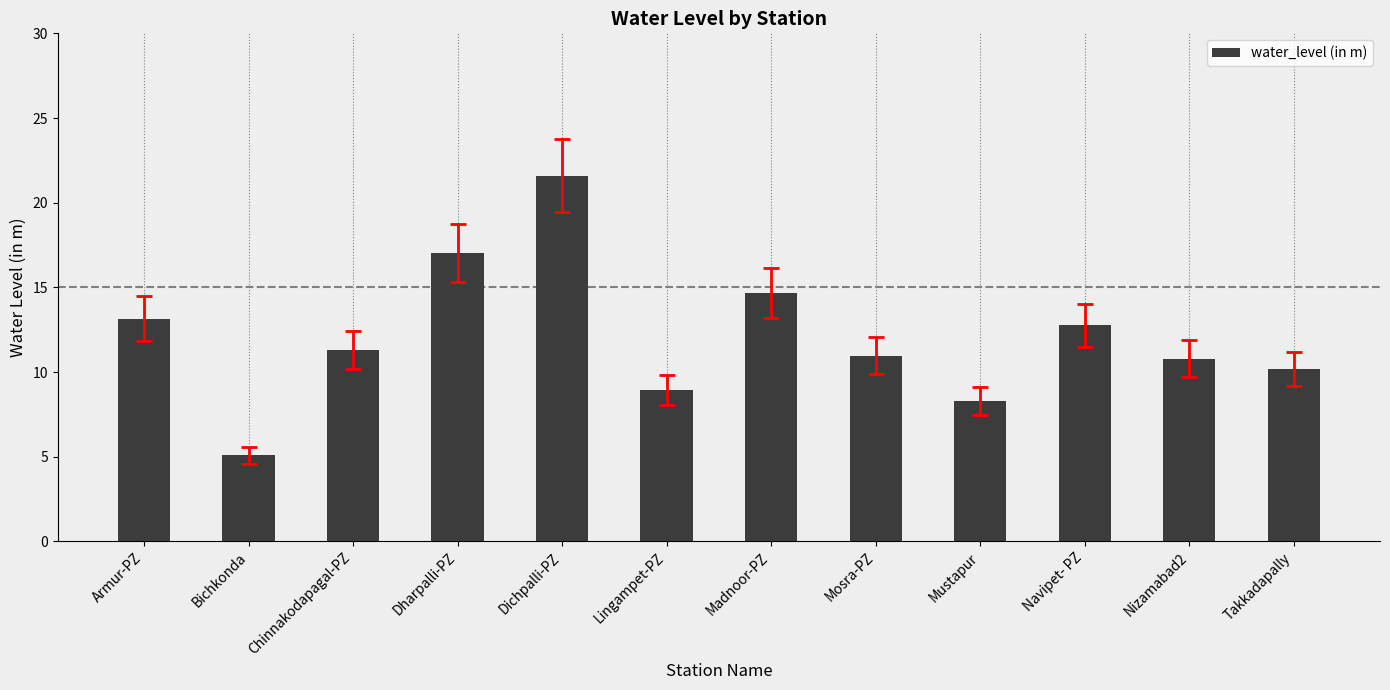

What is the difference between the maximum and second lowest values?

13.3